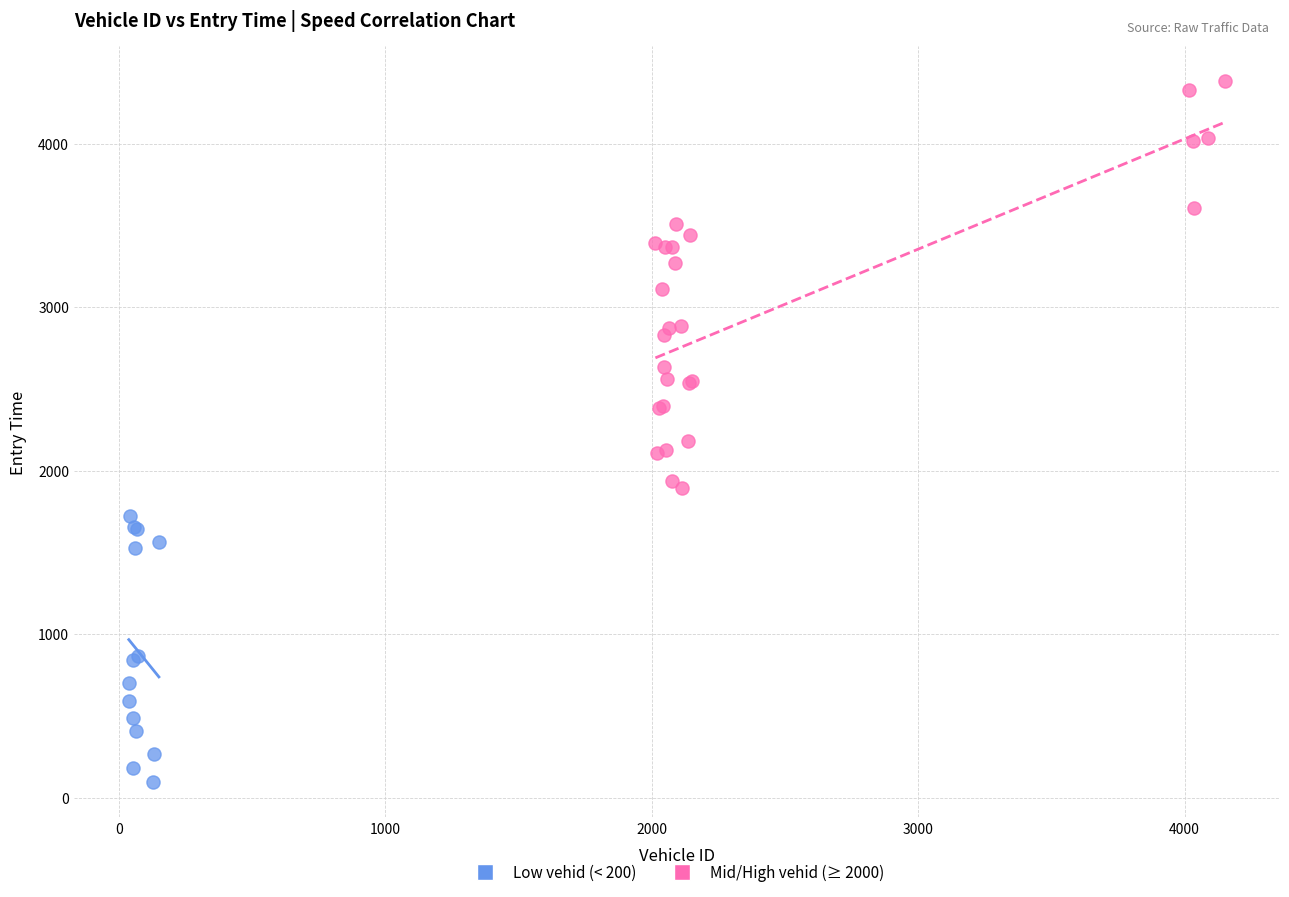

Which series contains the lowest Y value?

Low vehid (< 200)